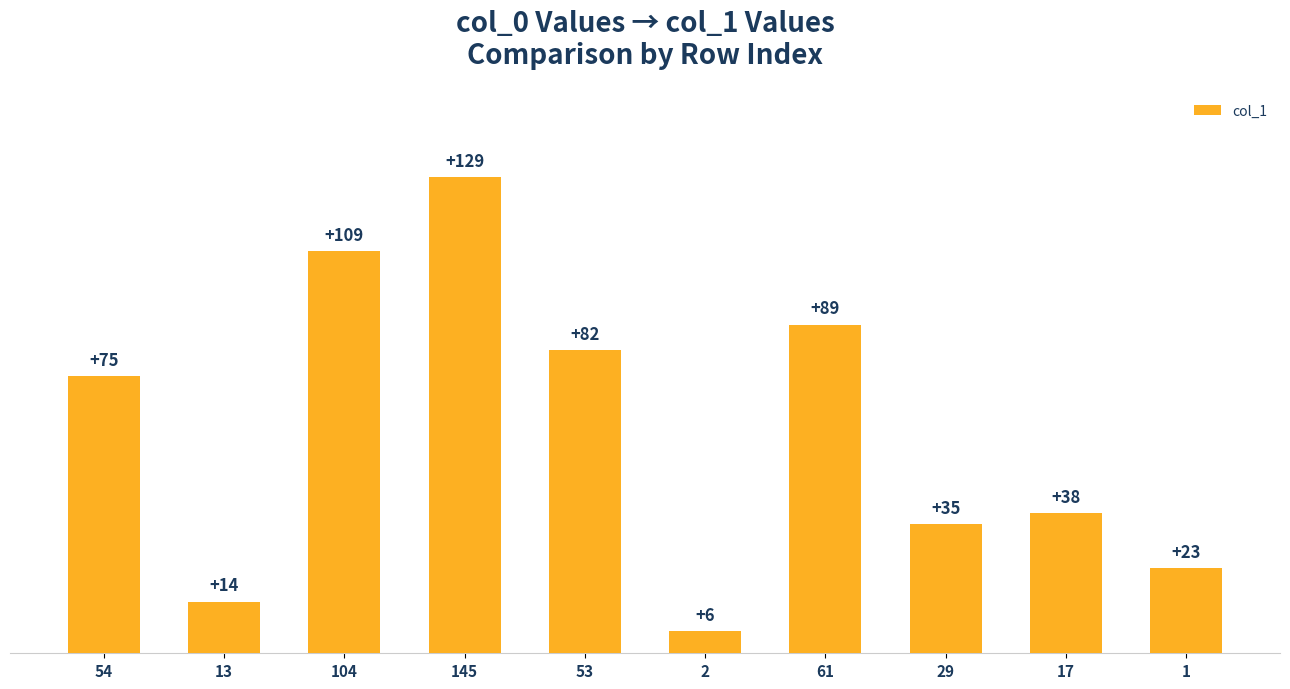

What is the approximate value at 104?

109